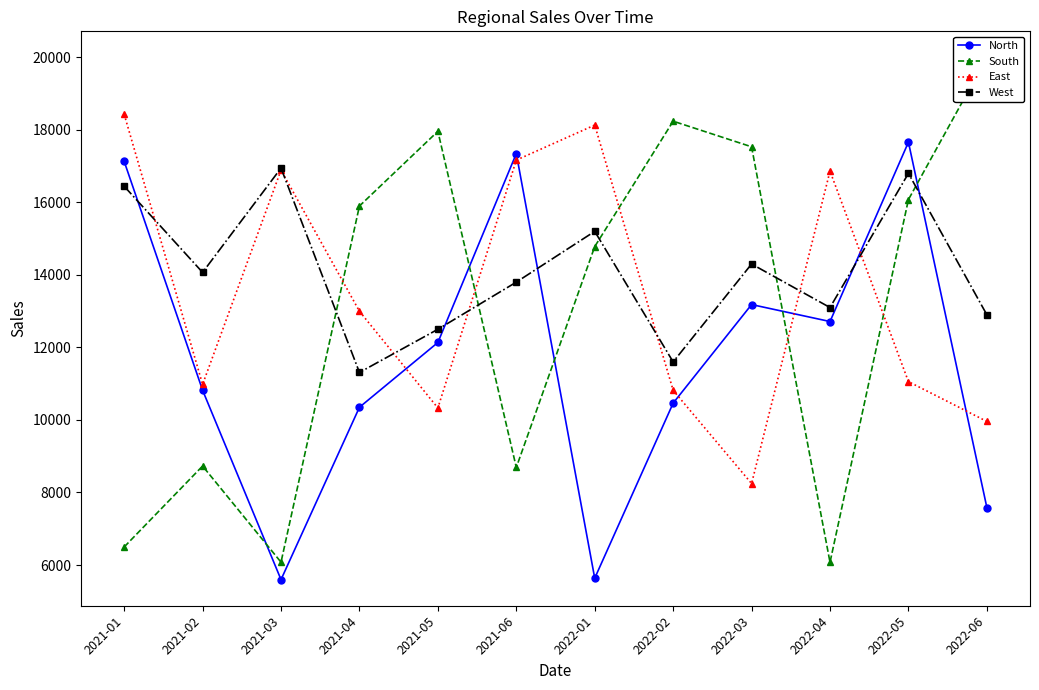

Rank the categories by East value from highest to lowest.

2021-01, 2022-01, 2021-06, 2021-03, 2022-04, 2021-04, 2022-05, 2021-02, 2022-02, 2021-05, 2022-06, 2022-03